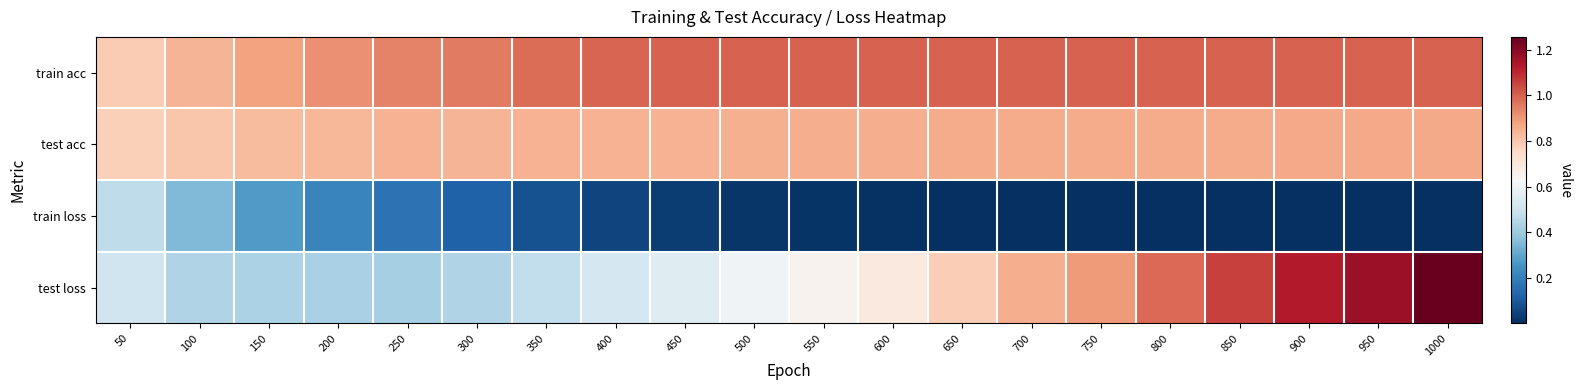

Reading left to right, extract all data points from this chart.

train acc: 50=0.8	100=0.8	150=0.9	200=0.9	250=0.9	300=1.0	350=1.0	400=1.0	450=1.0	500=1.0	550=1.0	600=1.0	650=1.0	700=1.0	750=1.0	800=1.0	850=1.0	900=1.0	950=1.0	1000=1.0
test acc: 50=0.8	100=0.8	150=0.8	200=0.8	250=0.8	300=0.8	350=0.8	400=0.8	450=0.8	500=0.9	550=0.9	600=0.9	650=0.9	700=0.9	750=0.9	800=0.9	850=0.9	900=0.9	950=0.9	1000=0.9
train loss: 50=0.5	100=0.4	150=0.3	200=0.2	250=0.2	300=0.1	350=0.1	400=0.1	450=0.0	500=0.0	550=0.0	600=0.0	650=0.0	700=0.0	750=0.0	800=0.0	850=0.0	900=0.0	950=0.0	1000=0.0
test loss: 50=0.5	100=0.4	150=0.4	200=0.4	250=0.4	300=0.4	350=0.5	400=0.5	450=0.6	500=0.6	550=0.6	600=0.7	650=0.8	700=0.9	750=0.9	800=1.0	850=1.1	900=1.1	950=1.2	1000=1.3